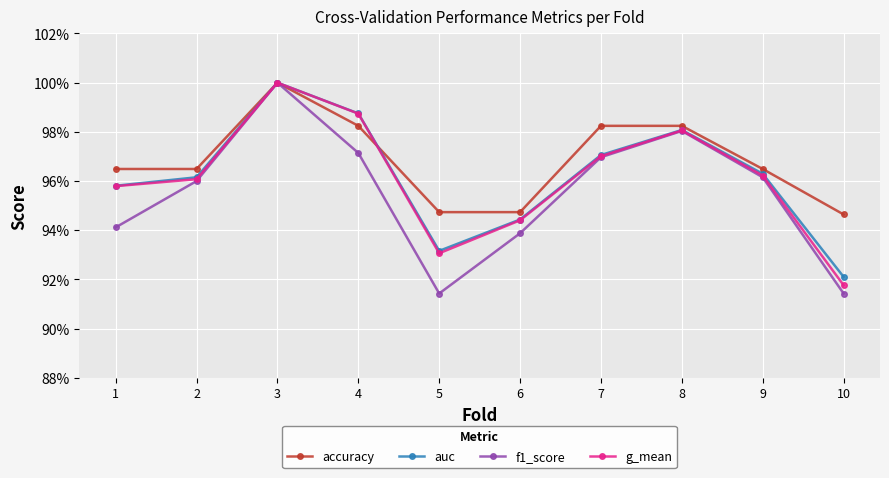

List the labels in order of auc value, smallest first.

10, 5, 6, 1, 2, 9, 7, 8, 4, 3